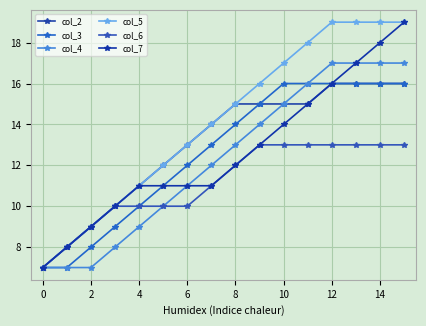

Does the chart have visible grid lines?

Yes